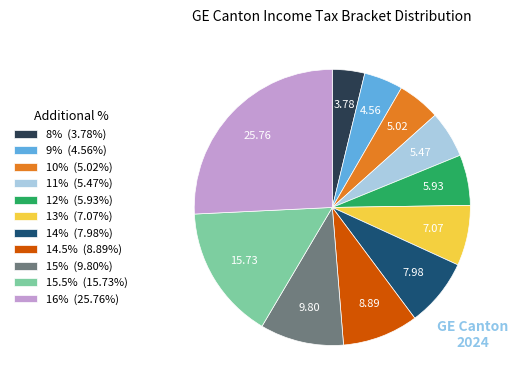

Does 8% (3.78%) represent more than half of the total?

No